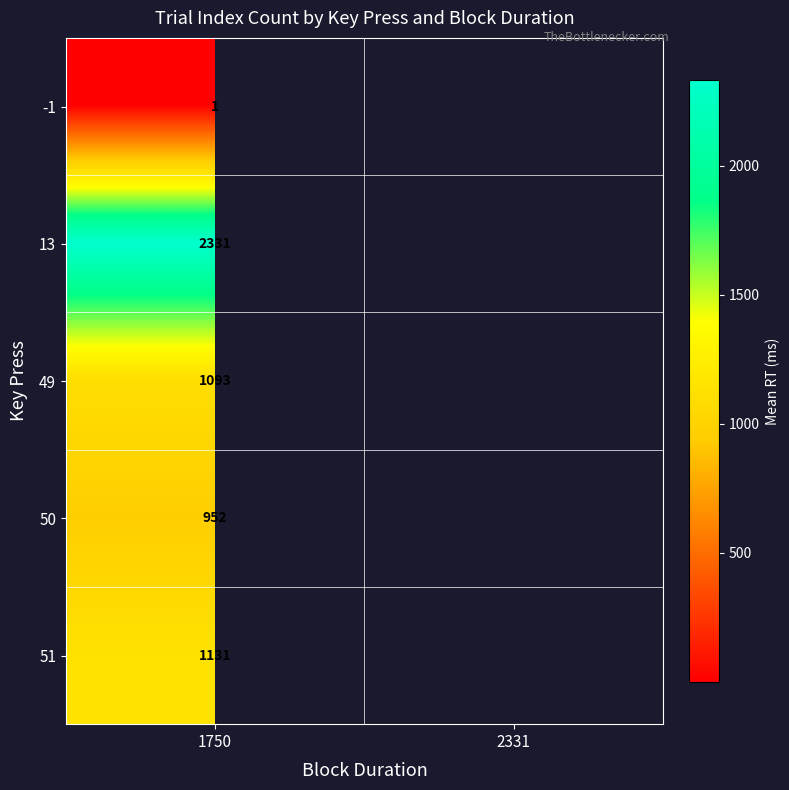

What is the spread (max minus min) of values at 1750?

2330